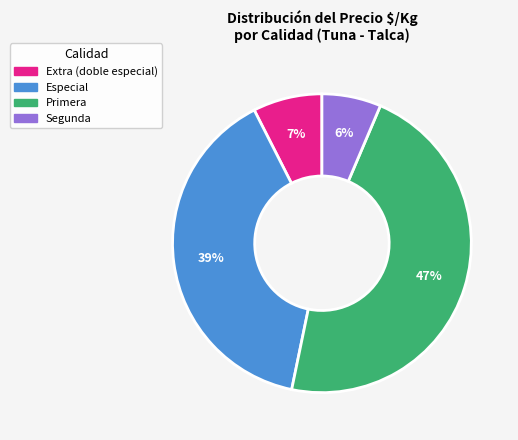

To the nearest percent, what is the average slice percentage?

25%